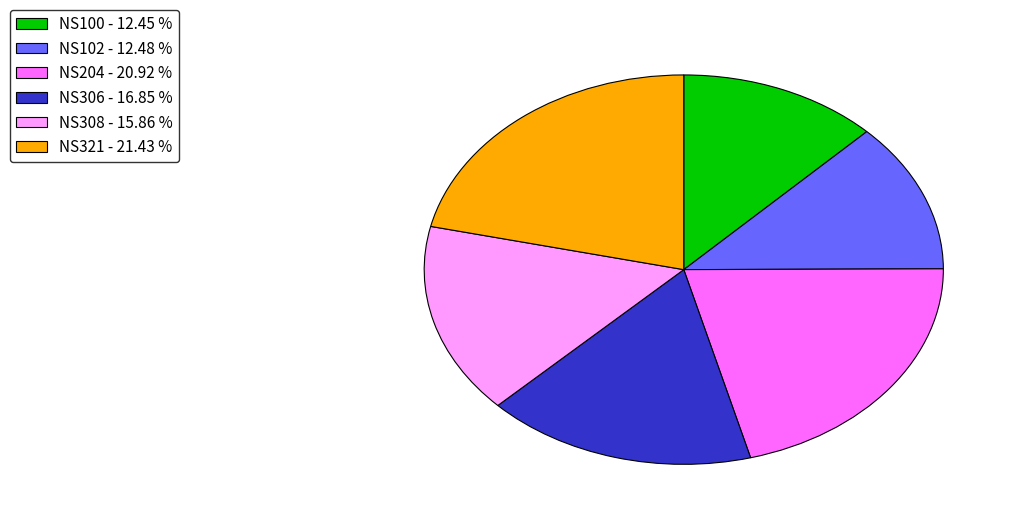

The NS306 slice represents 27% of the pie. True or false?

False